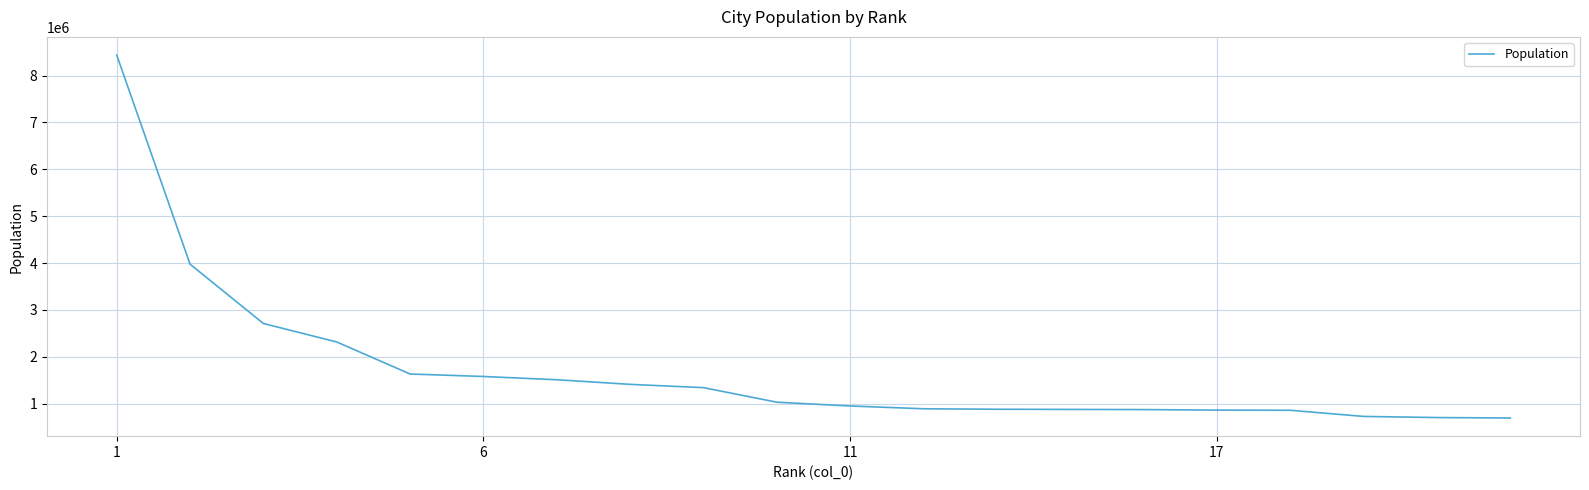

What is the difference between the maximum and minimum values?

7742572